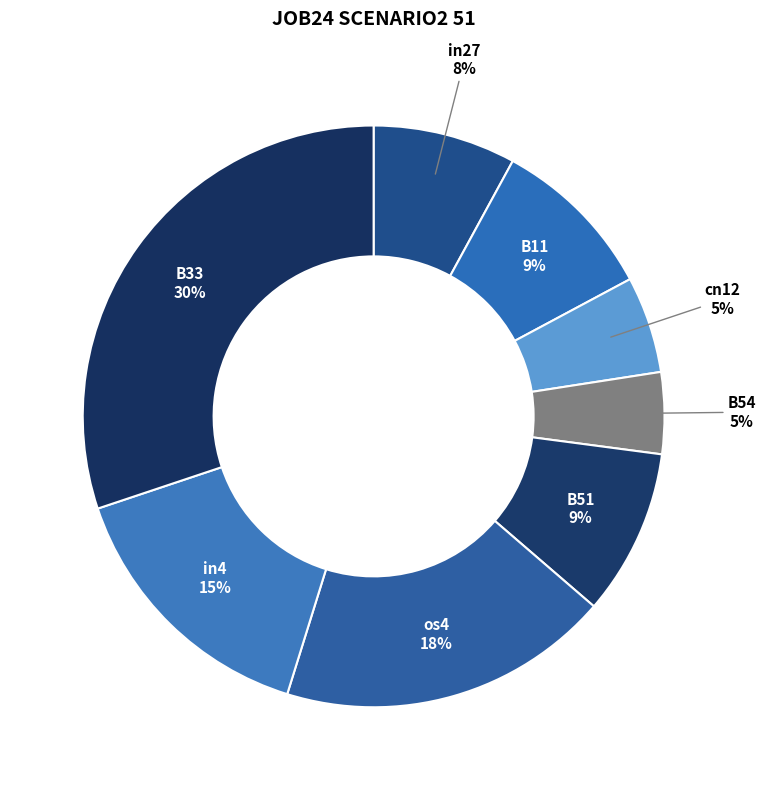

Combined, do B11 and in4 account for over 50%?

No